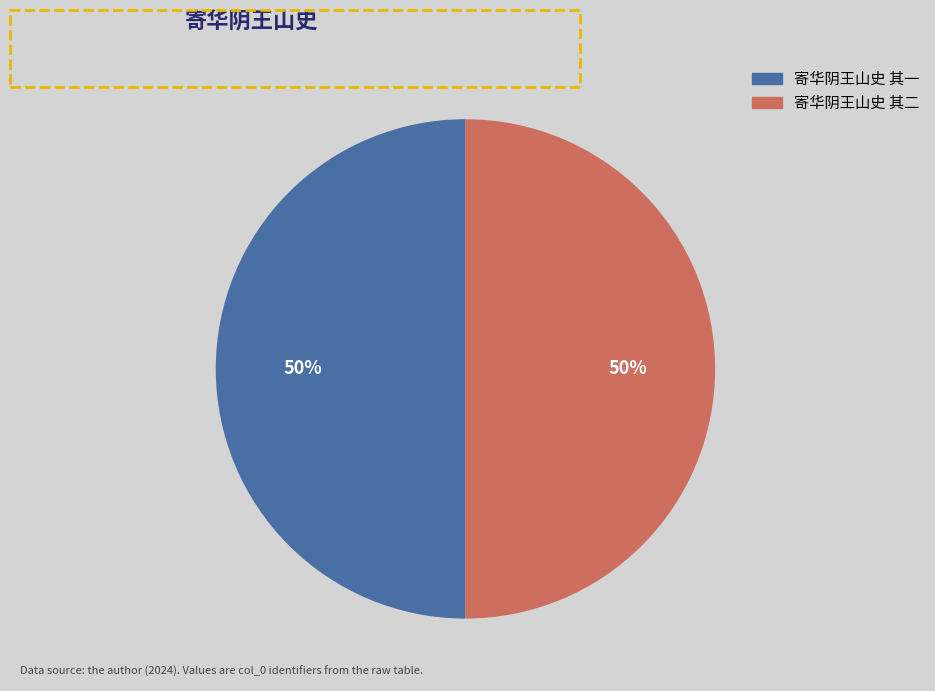

To the nearest percent, what is the average slice percentage?

50%